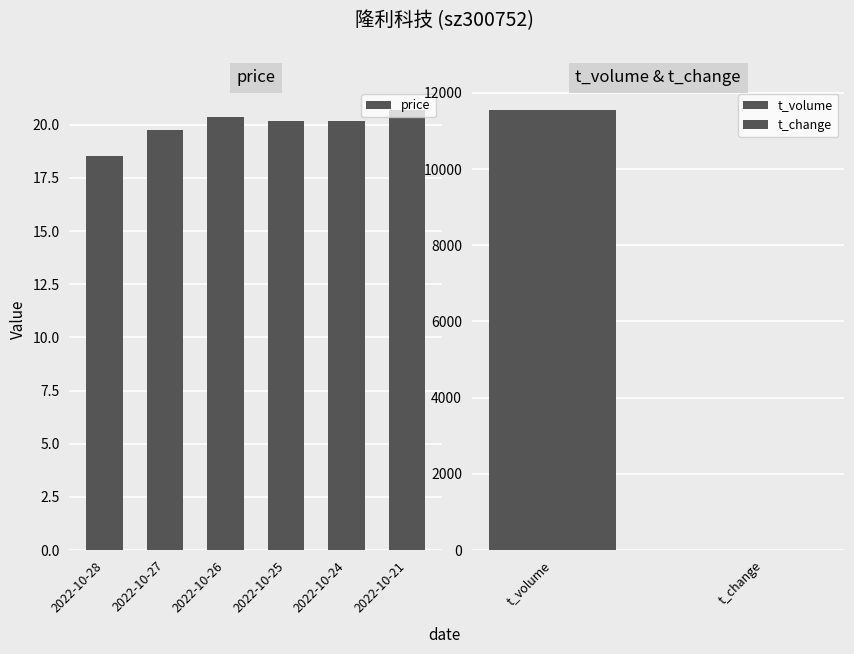

List the labels in order of value, smallest first.

2022-10-28, 2022-10-27, 2022-10-24, 2022-10-25, 2022-10-26, 2022-10-21